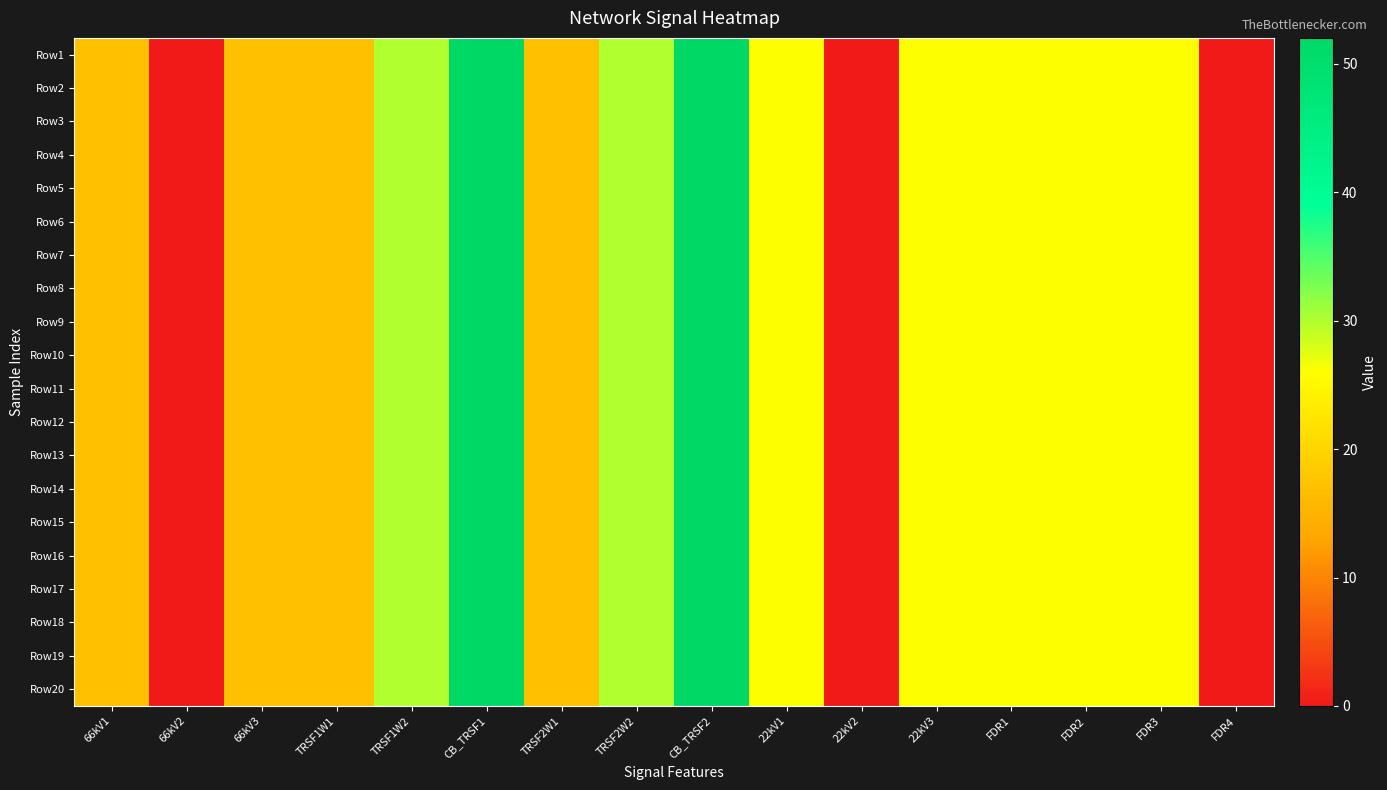

Which series has the largest range (max minus min)?

Row1